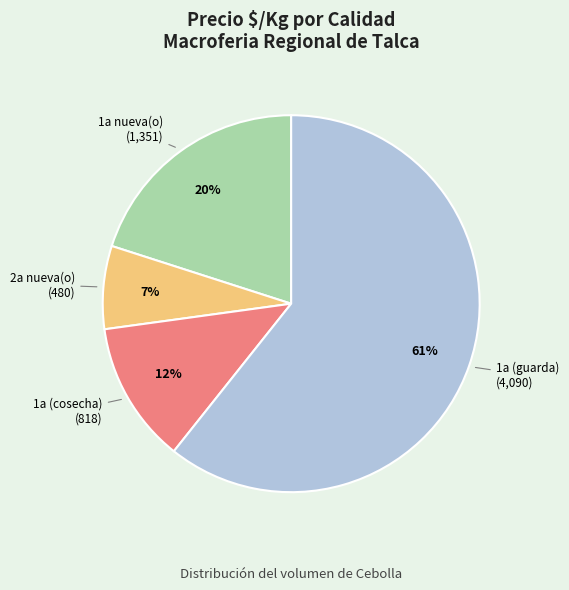

Combined, do 1a (cosecha) and 1a nueva(o) account for over 50%?

No